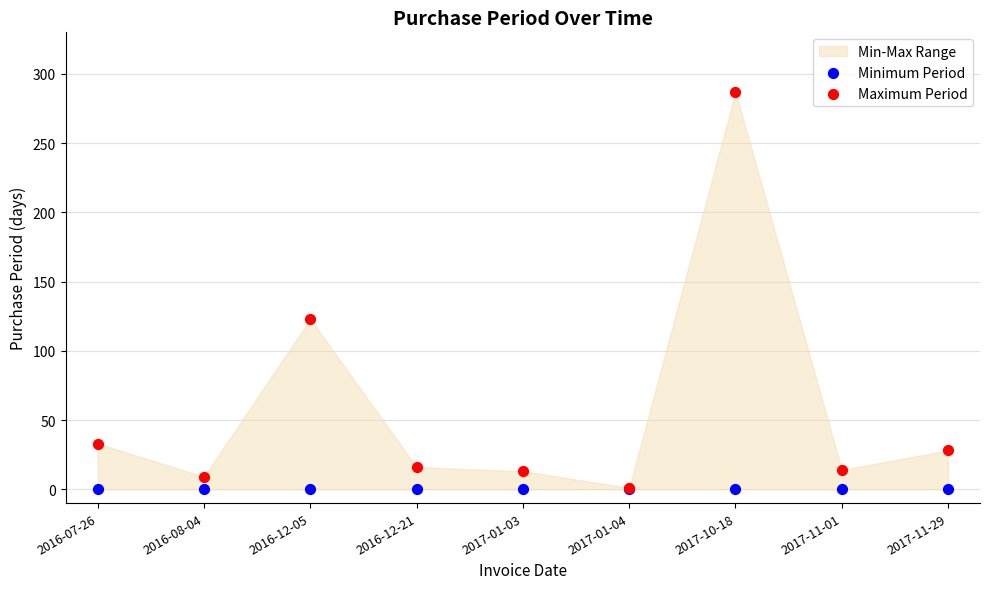

In the Maximum Period series, what Y value is closest to 144?

123